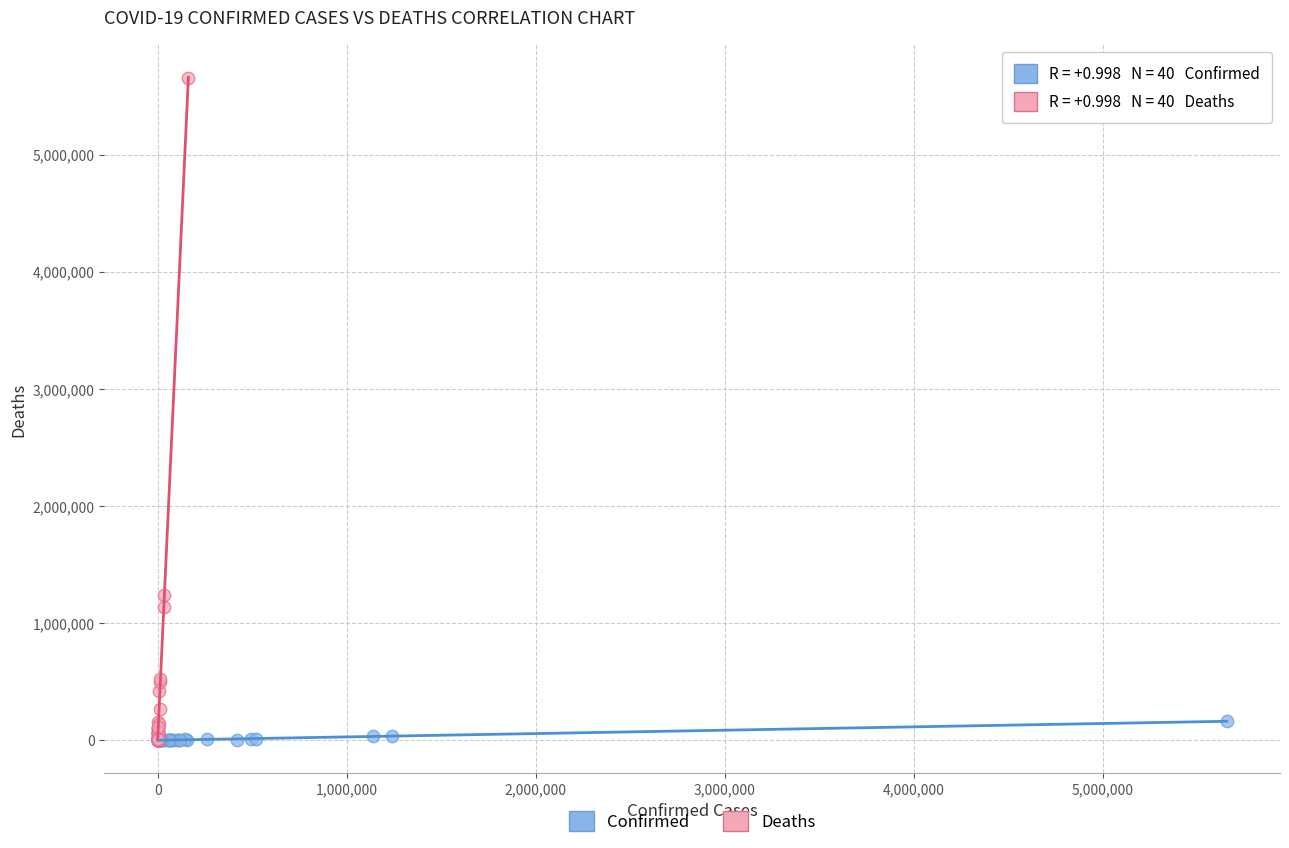

Which series has the largest Y range (max minus min)?

Deaths